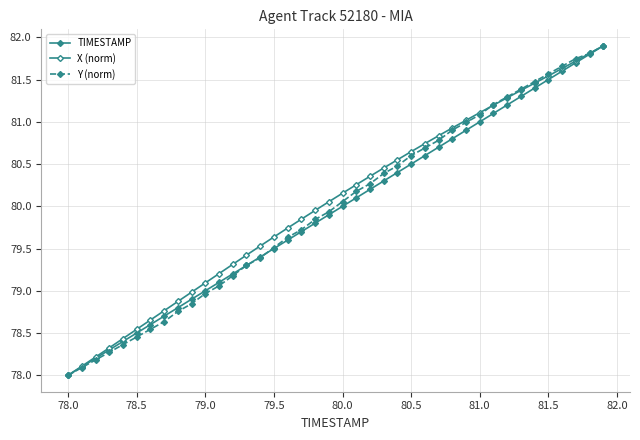

List the series in order of their overall mean, highest first.

X (norm), Y (norm), TIMESTAMP